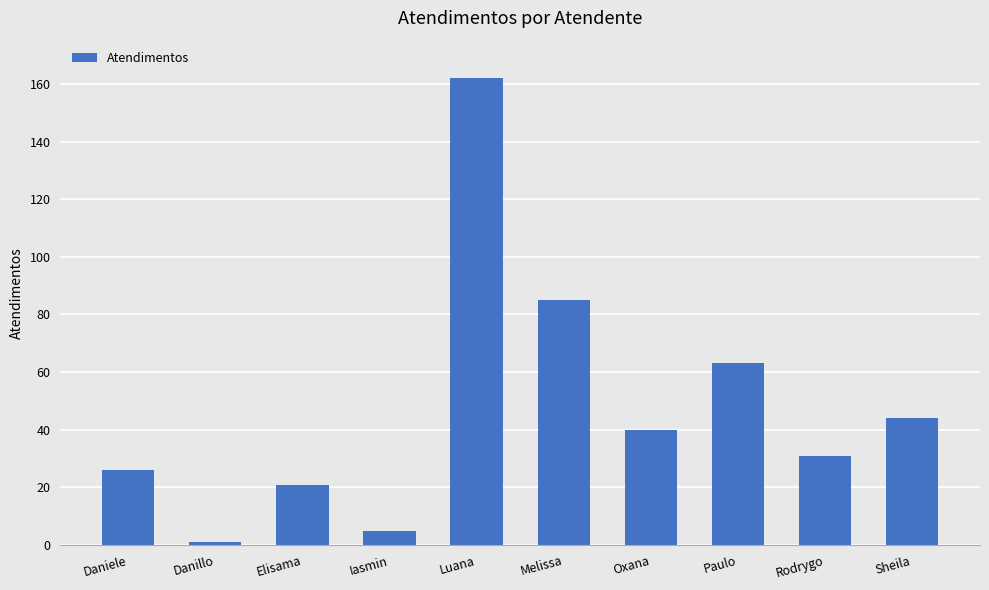

What is the smallest value displayed?

1